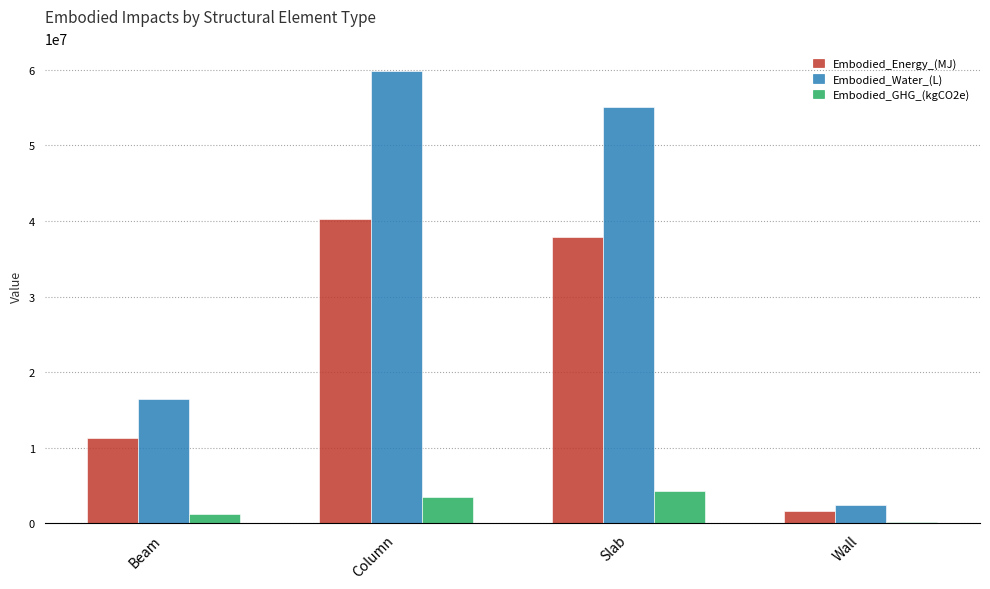

Reading left to right, list all the values displayed in this chart.

Embodied_Energy_(MJ): 11354217.7	40276350.7	37873774.0	1666883.2
Embodied_Water_(L): 16512015.8	59837771.1	55049488.5	2413672.0
Embodied_GHG_(kgCO2e): 1284740.8	3437796.6	4311049.3	197823.2